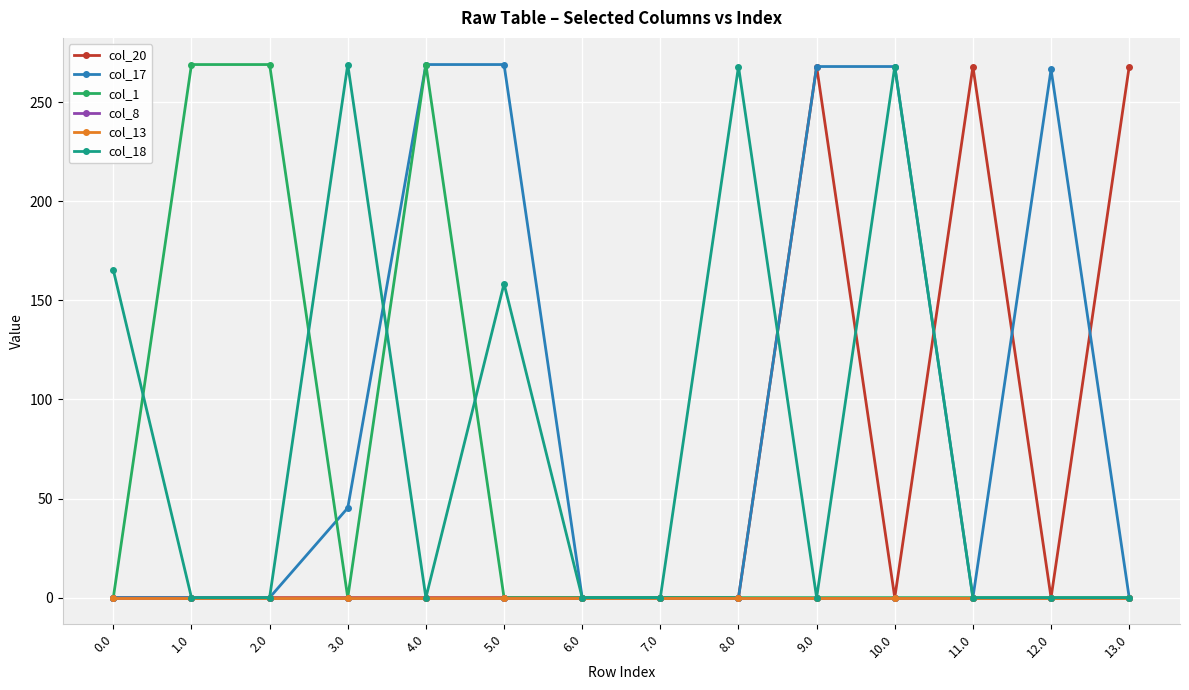

Does the chart have visible grid lines?

Yes